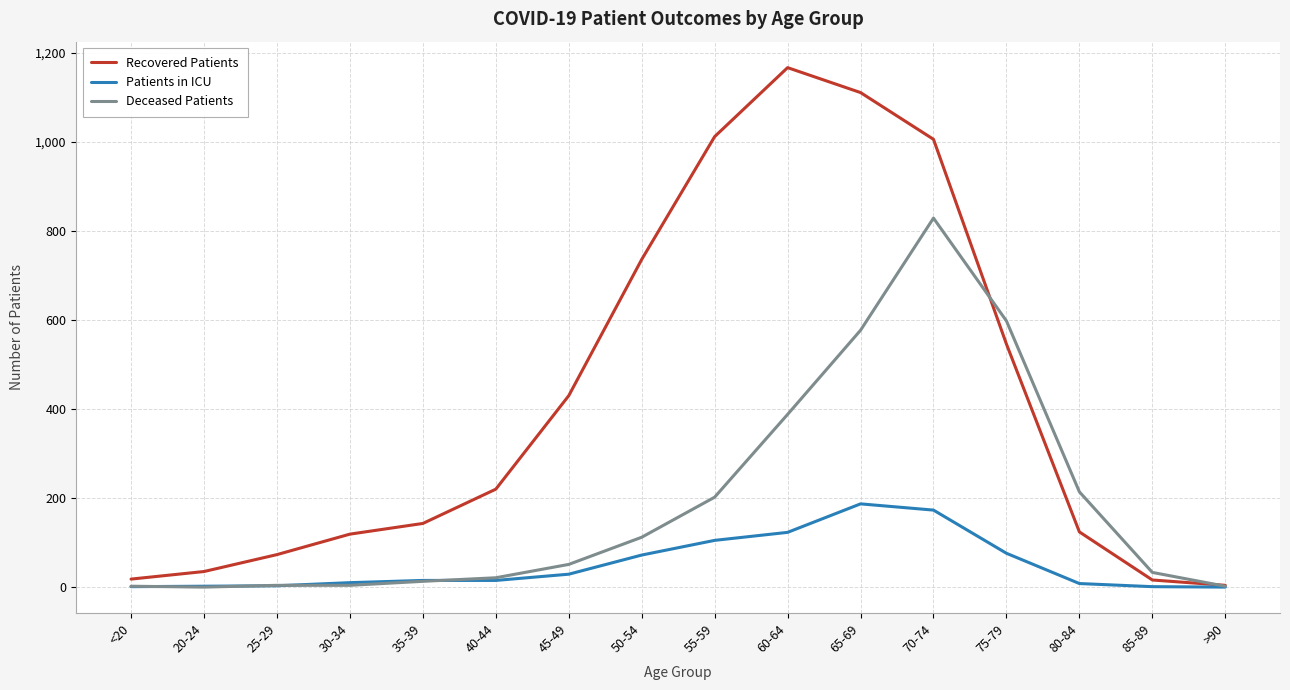

List the series in order of their overall mean, lowest first.

Patients in ICU, Deceased Patients, Recovered Patients